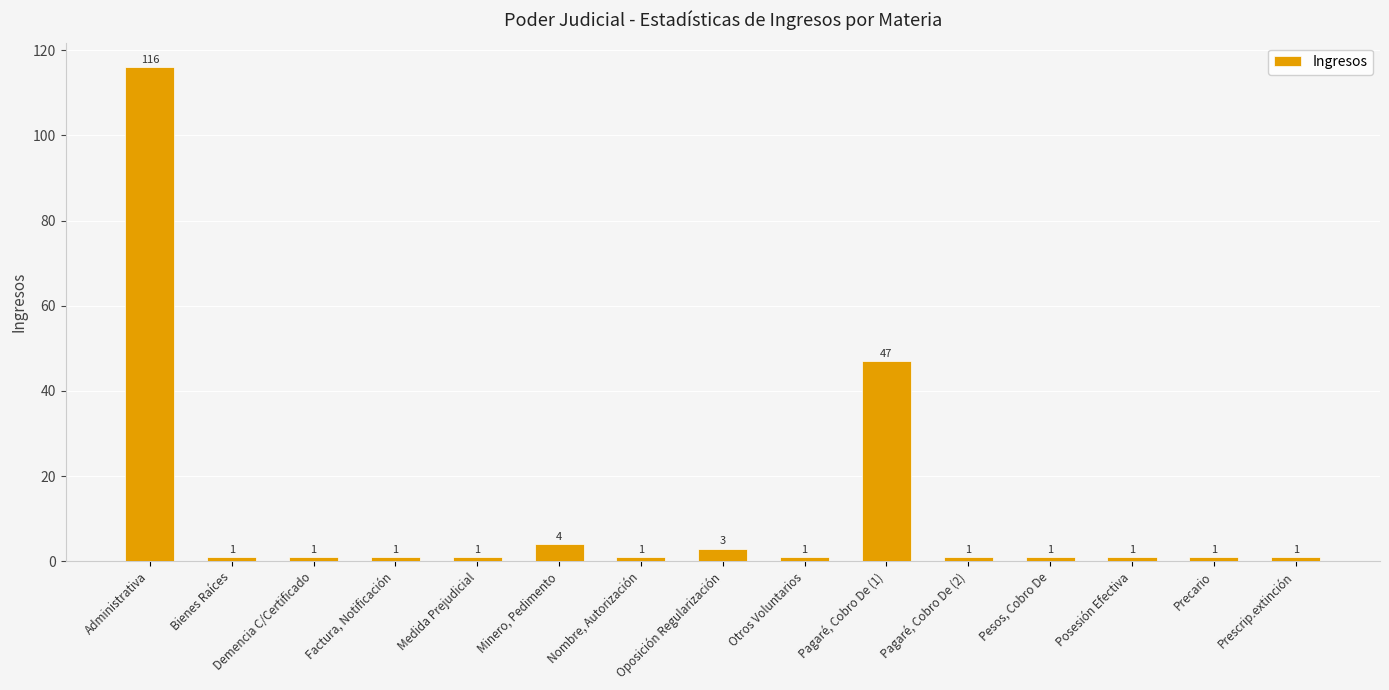

What is the ratio of the value at Demencia C/Certificado to the value at Prescrip.extinción?

1.0